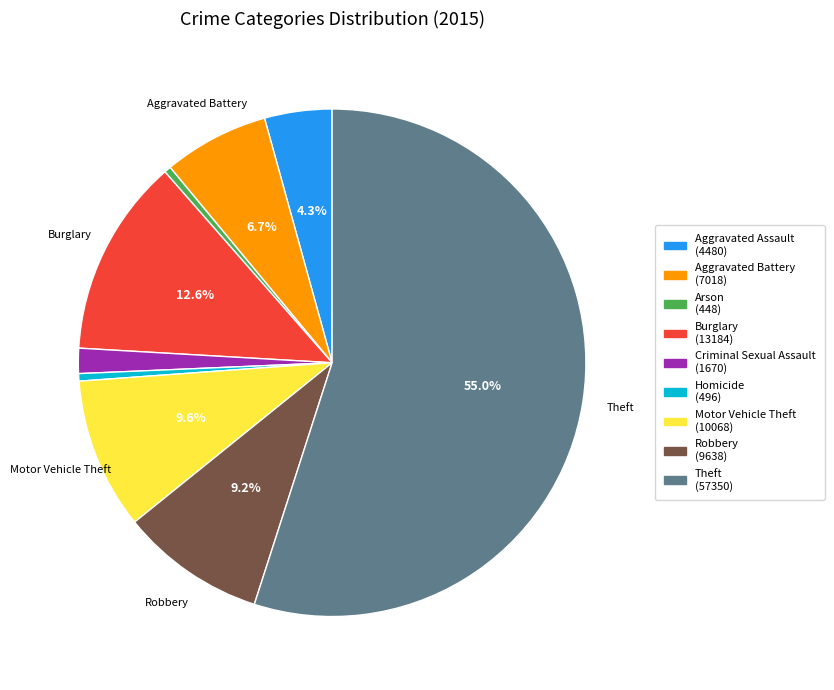

To the nearest percent, what is the difference between the largest and smallest slice percentages?

55%